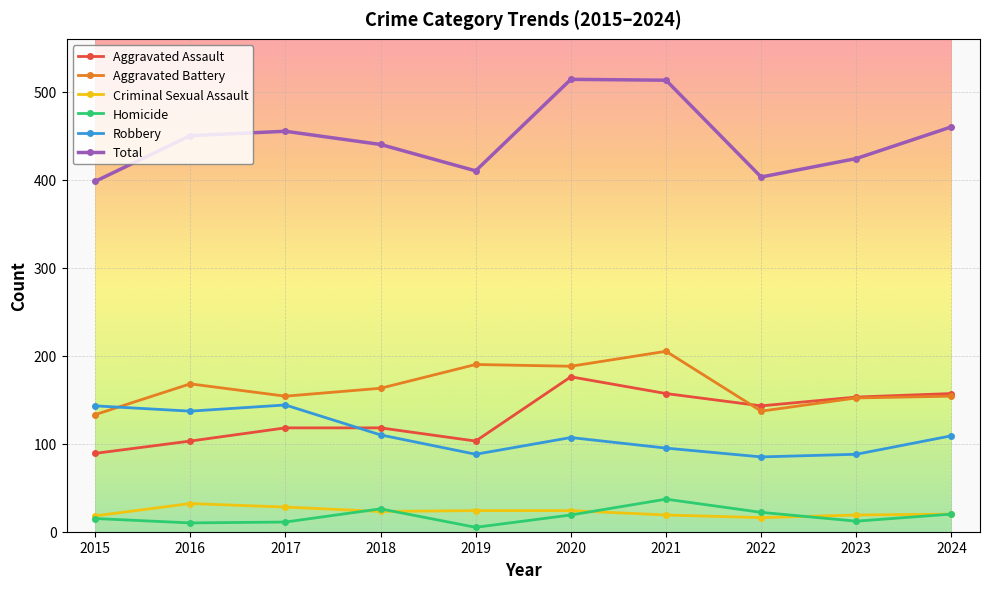

What is the maximum value shown in the chart?

514